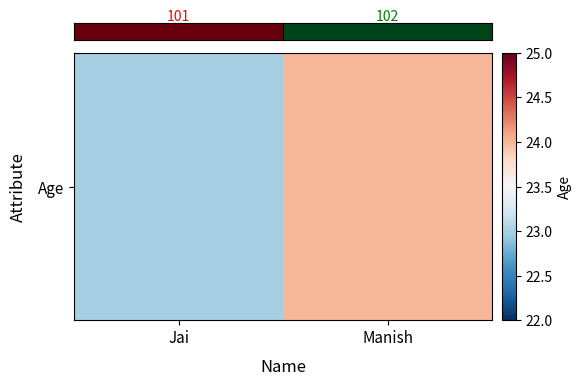

Count the values in the range 23 to 24.

2